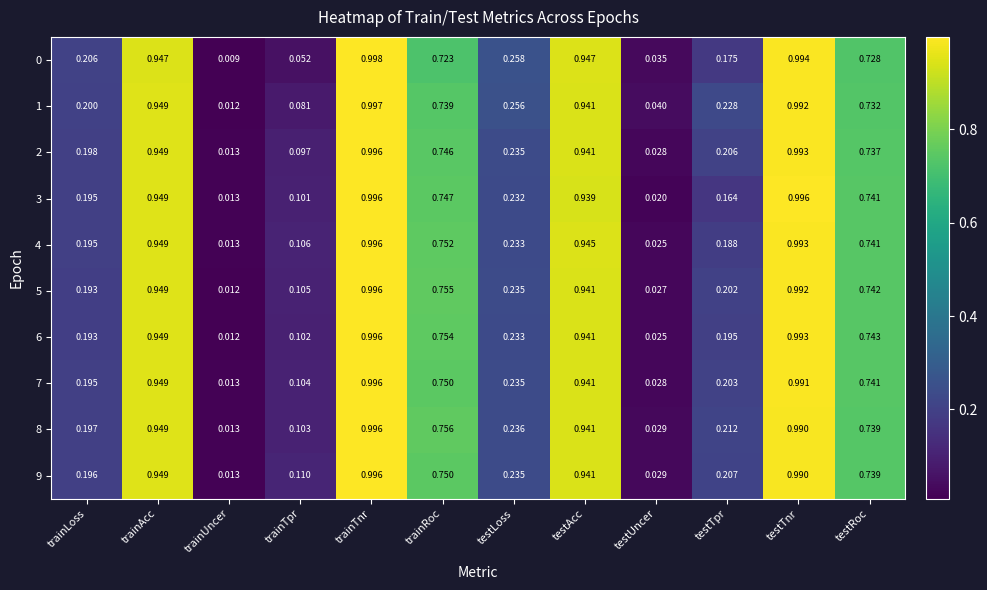

Which category has the highest value across all series?

trainTnr